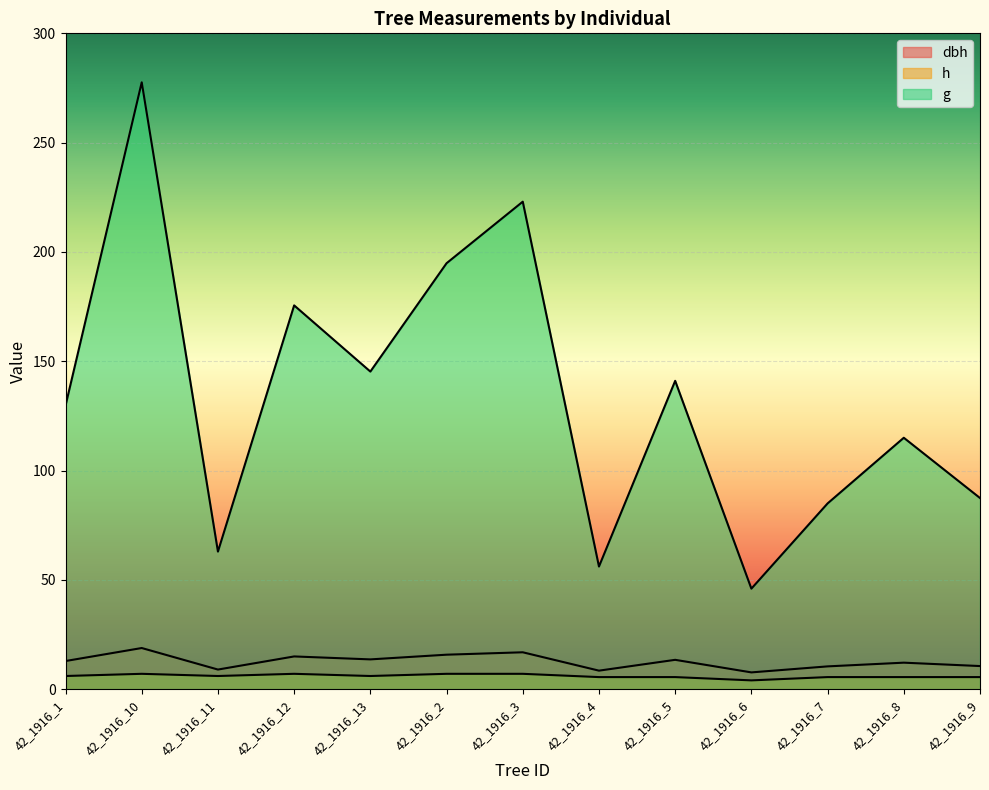

What is the total value across all series at 42_1916_7?

100.9